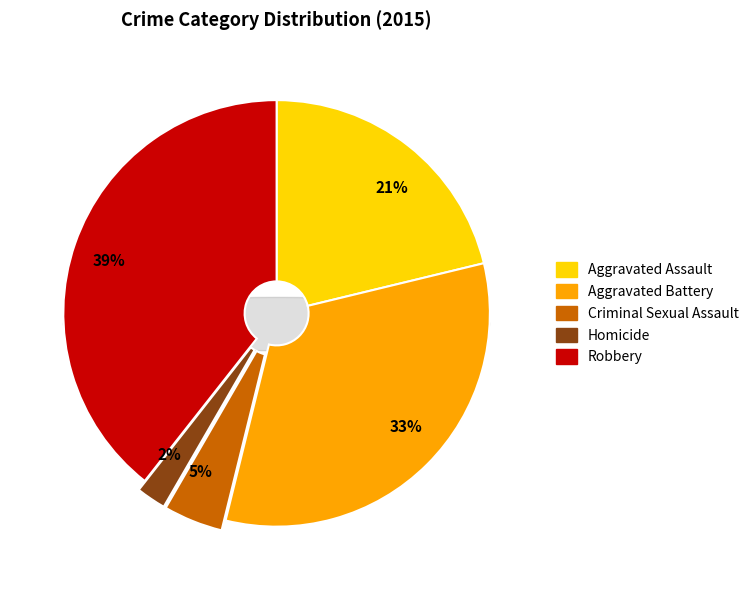

Combined, do Robbery and Criminal Sexual Assault account for over 50%?

No